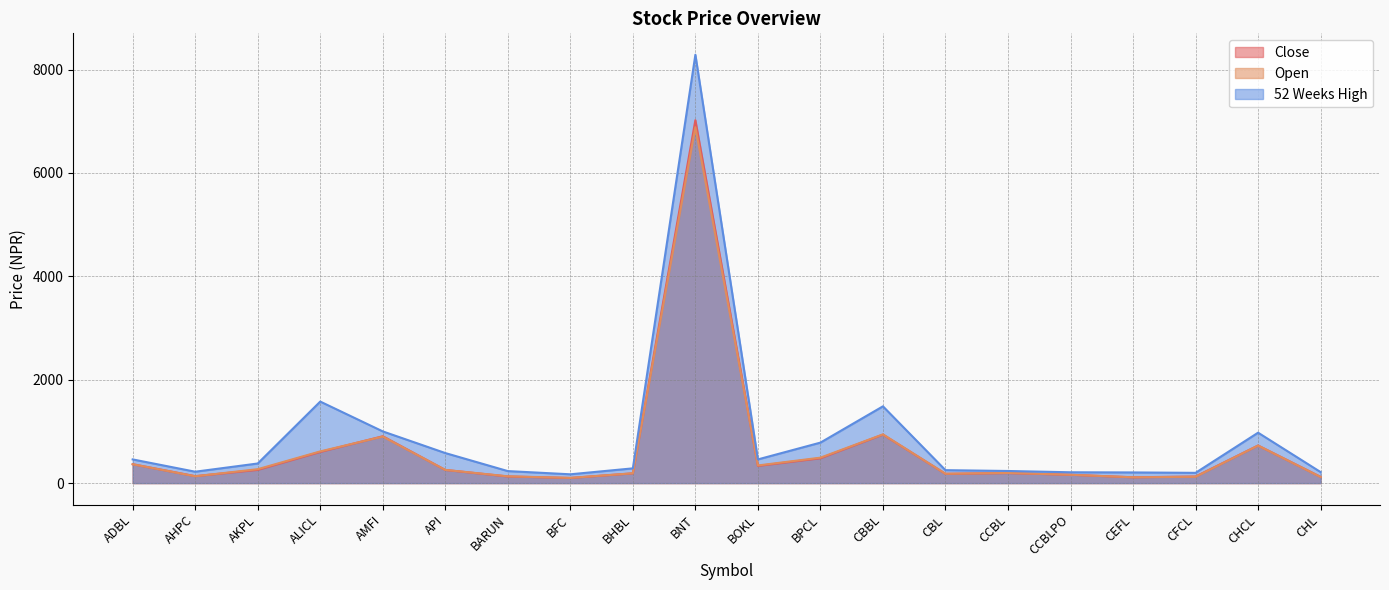

Is the value of Close at CEFL greater than the value of 52 Weeks High at BHBL?

No